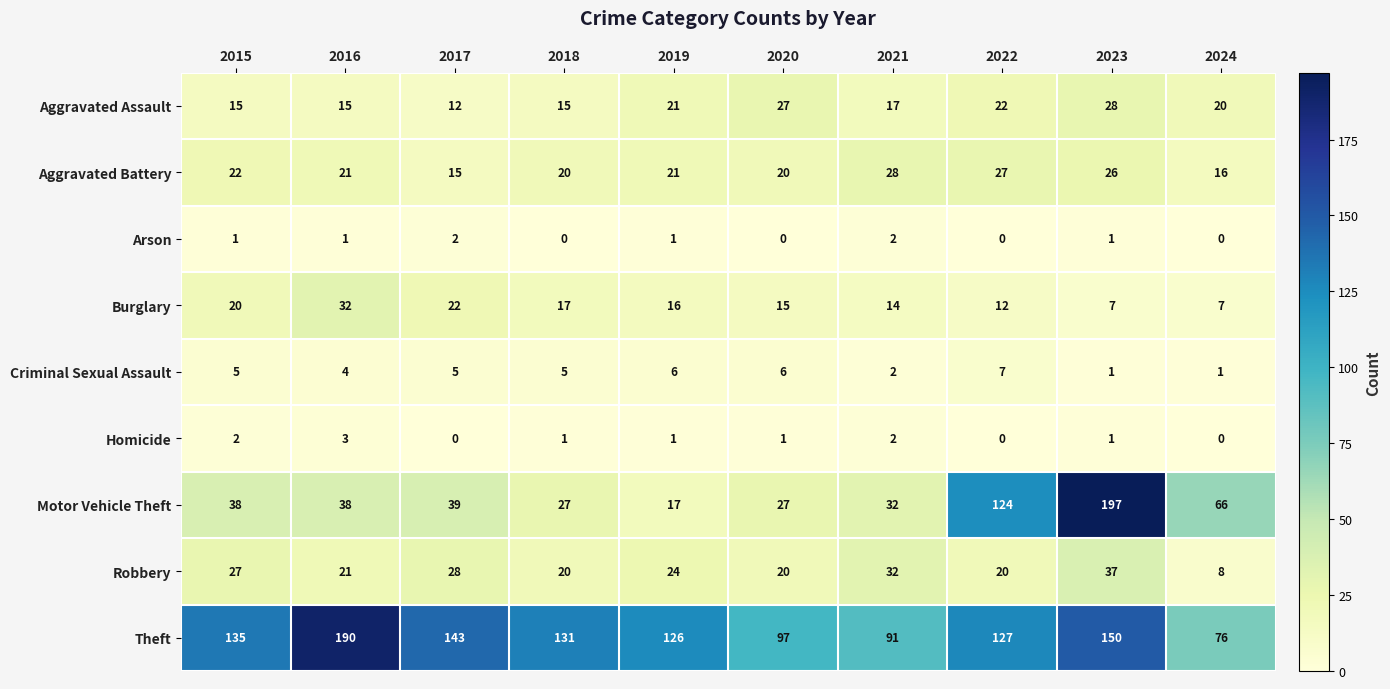

True or false: Robbery has a value of 5 at 2018.

False